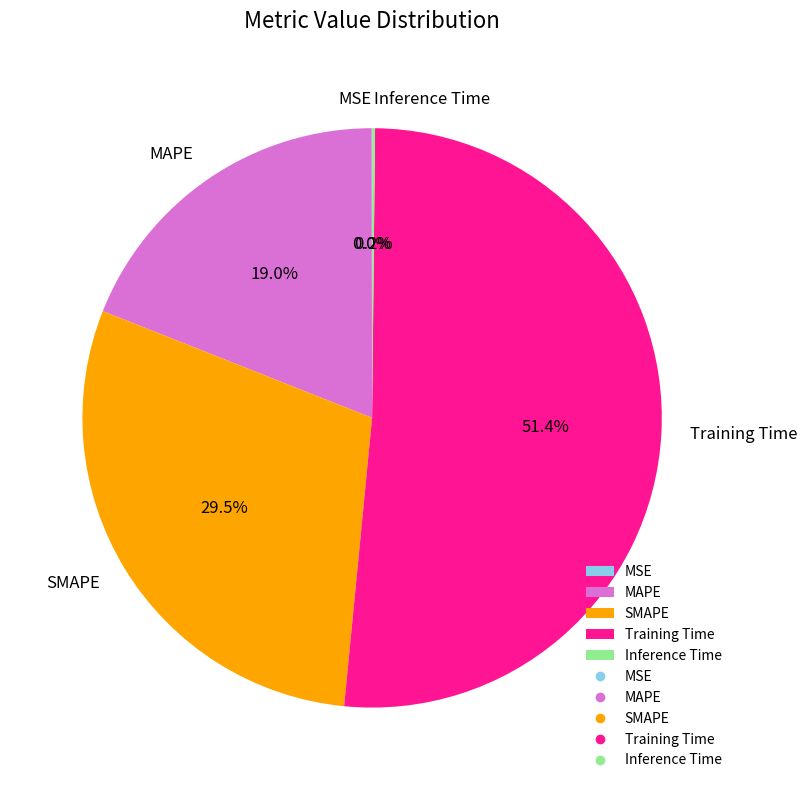

True or false: Training Time accounts for 63% of the total.

False